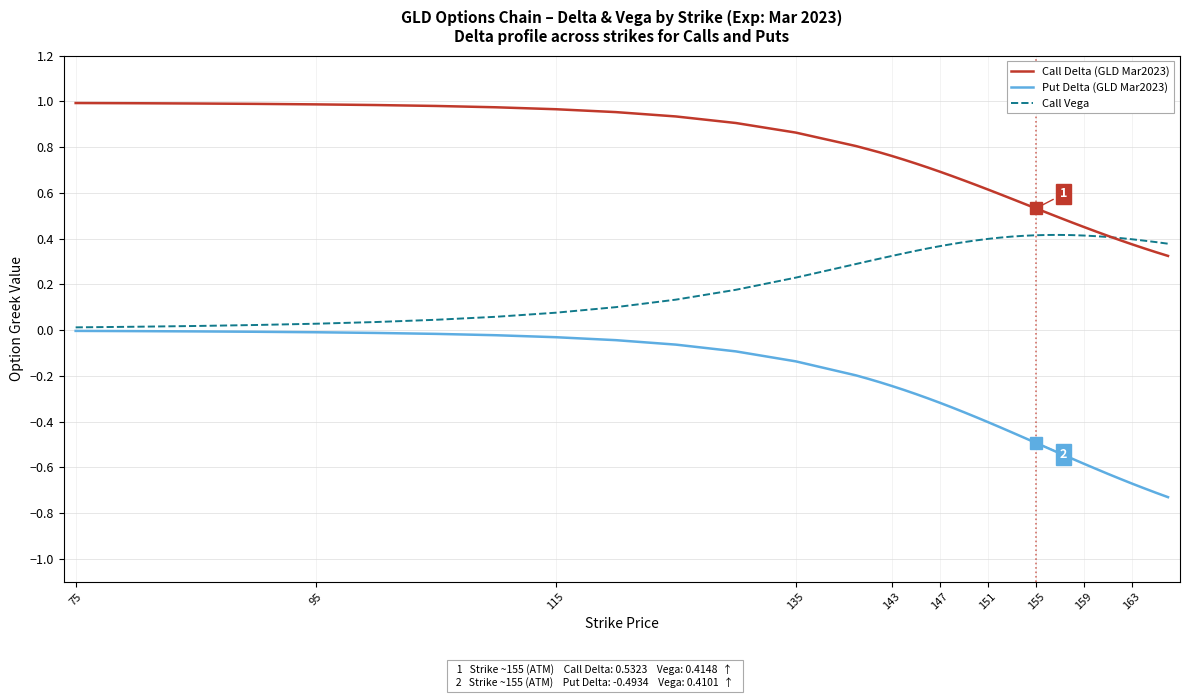

Which series has the largest total across all categories?

Call Delta (GLD Mar2023)